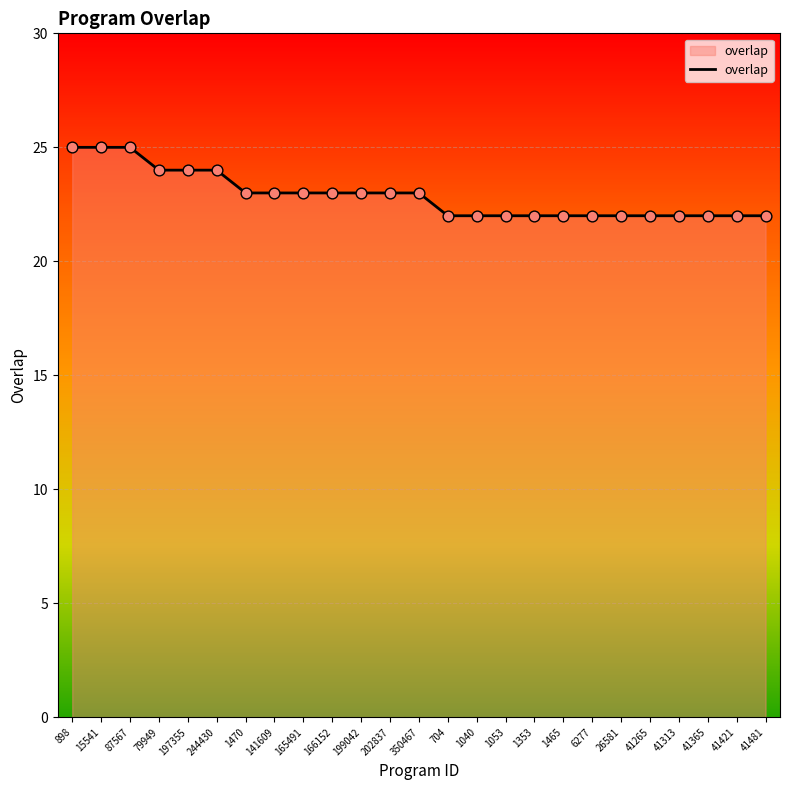

What is the ratio of the value at 165491 to the value at 1470?

1.0